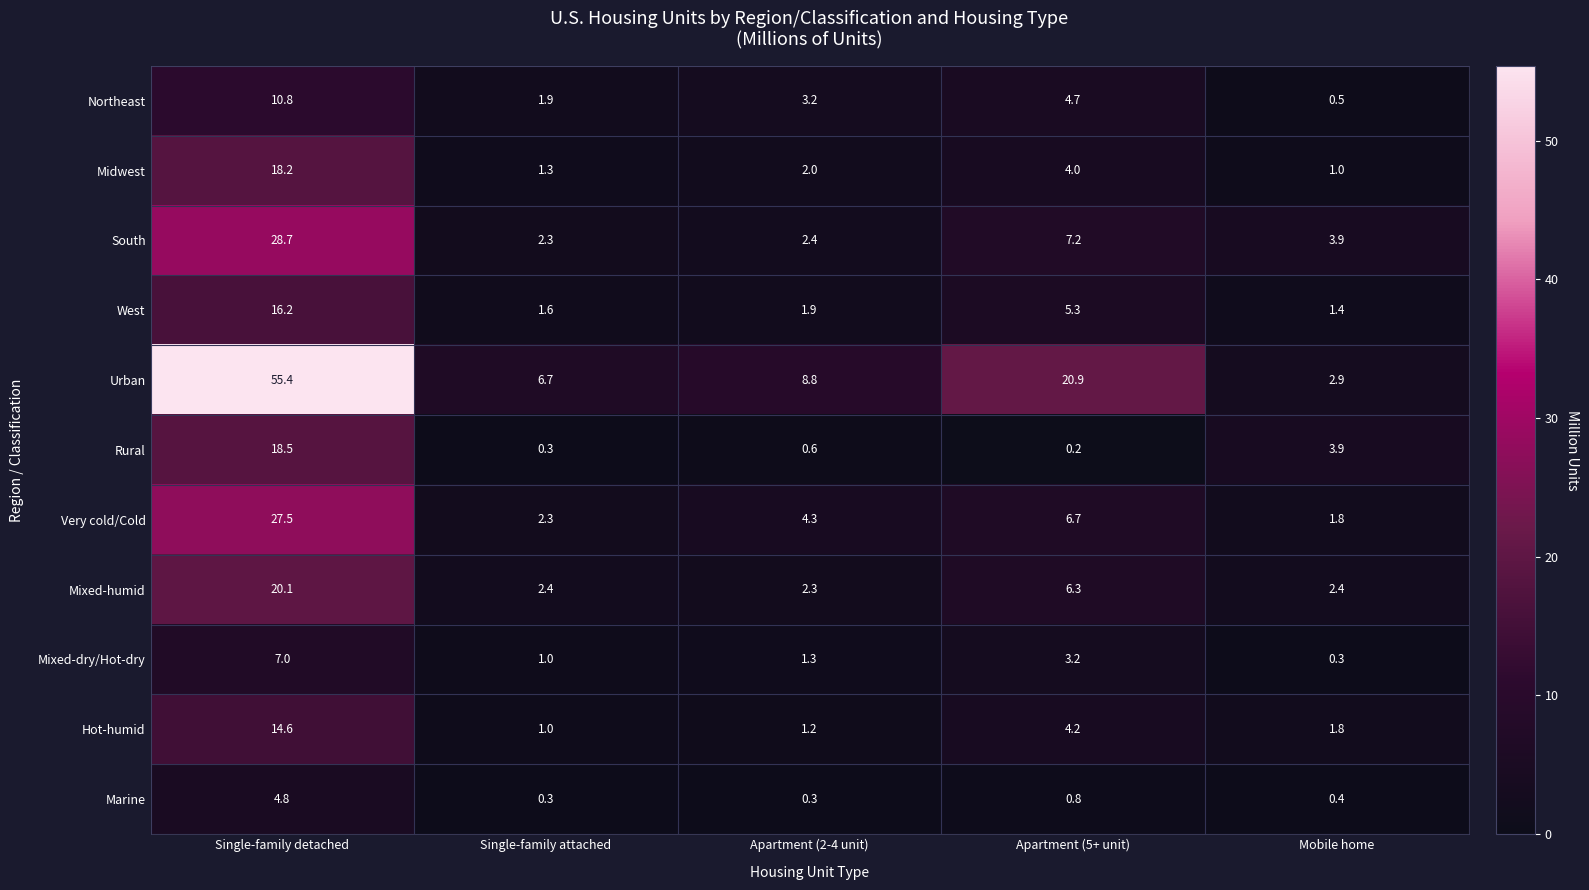

What is the smallest value displayed?

0.2